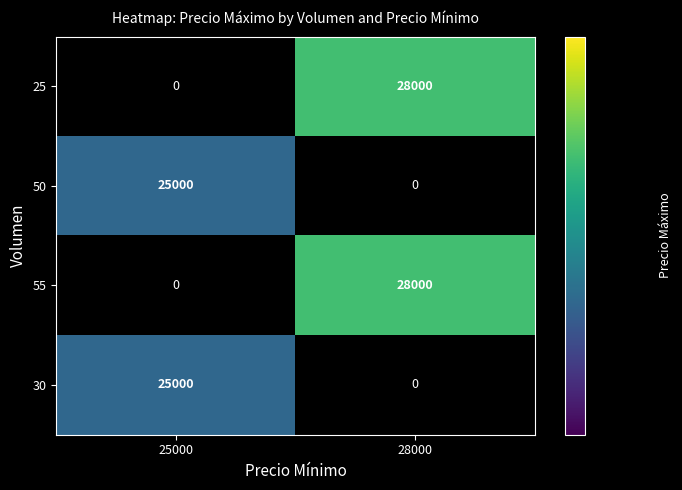

What is the spread (max minus min) of values at 28000?

28000